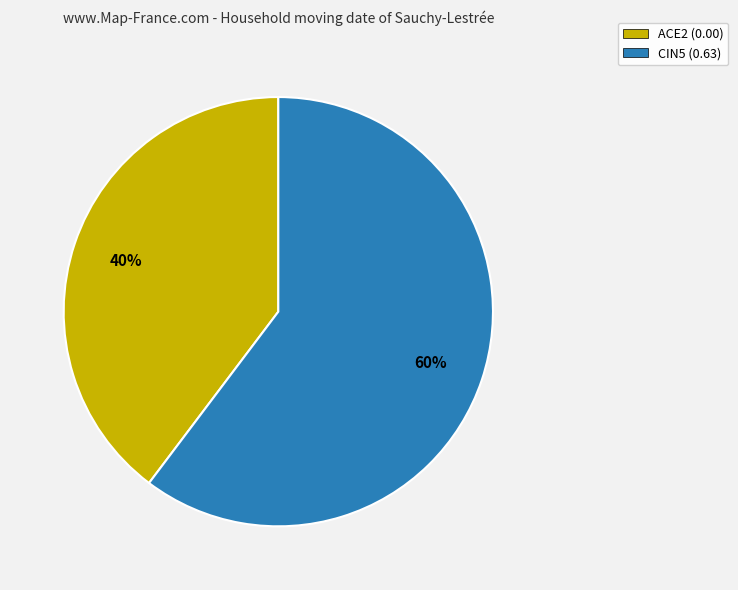

Is there any slice that represents more than half of the pie?

Yes